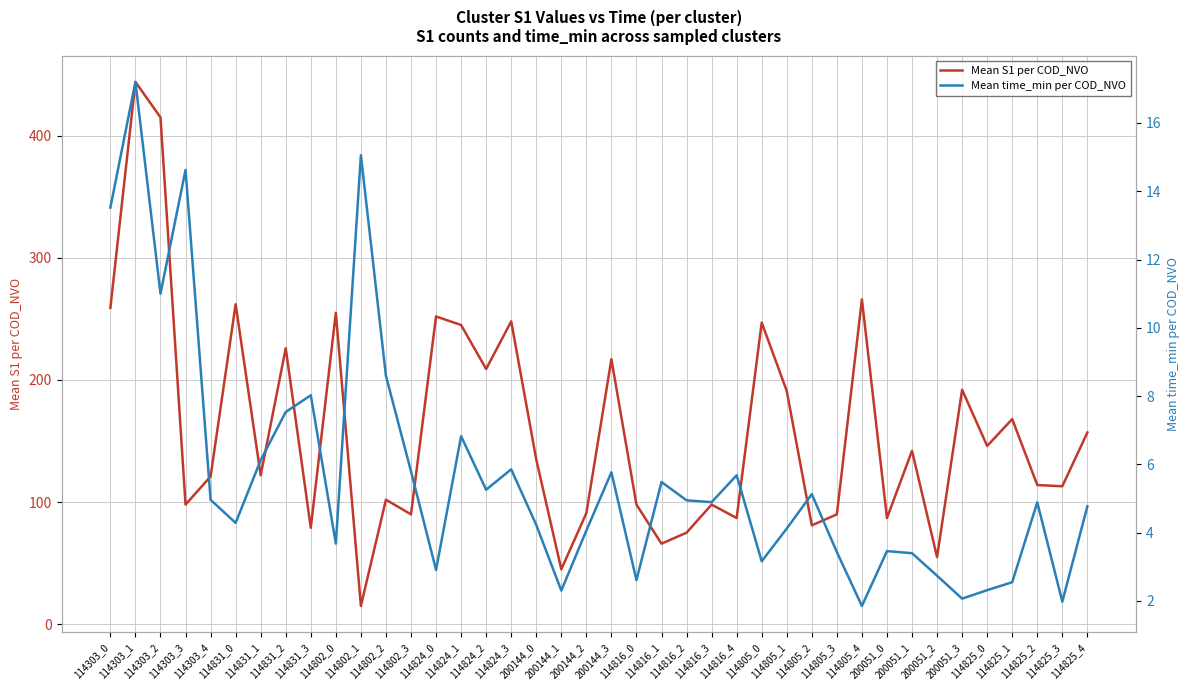

At how many categories does at least one series exceed 440?

1